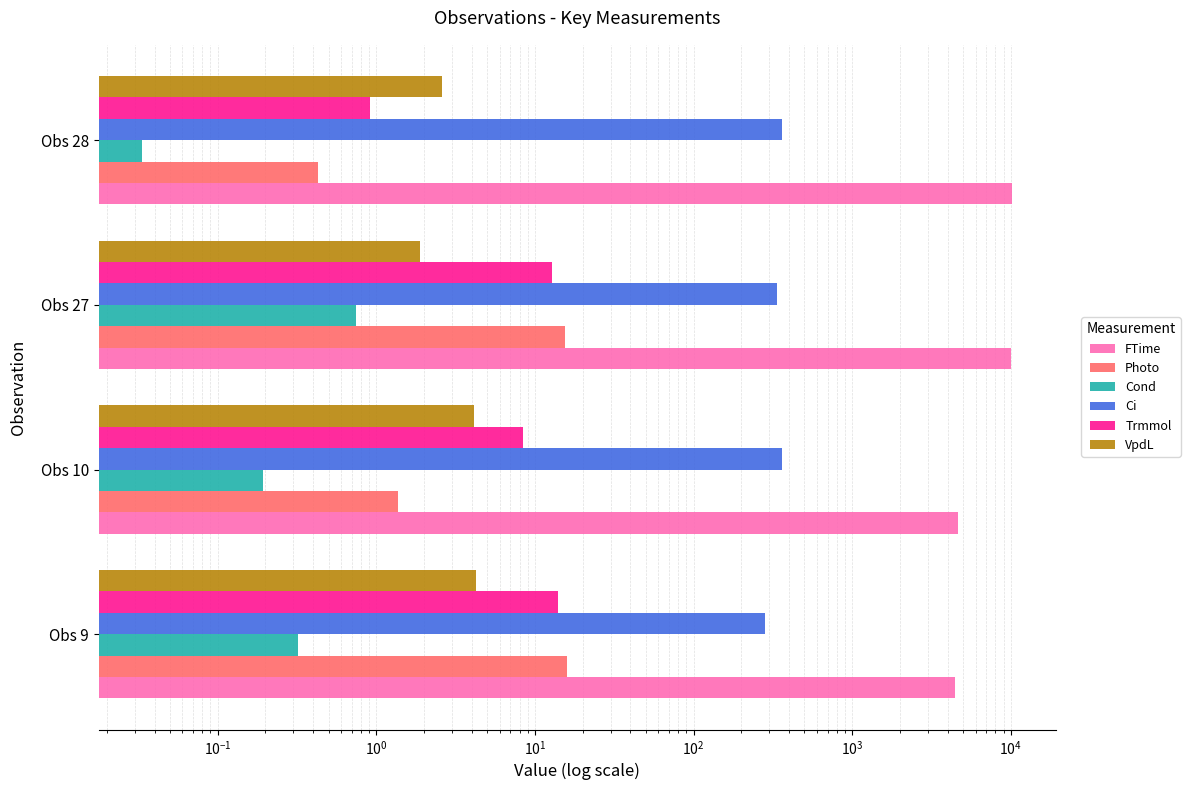

What is the difference between the maximum and minimum values in the Ci series?

79.9